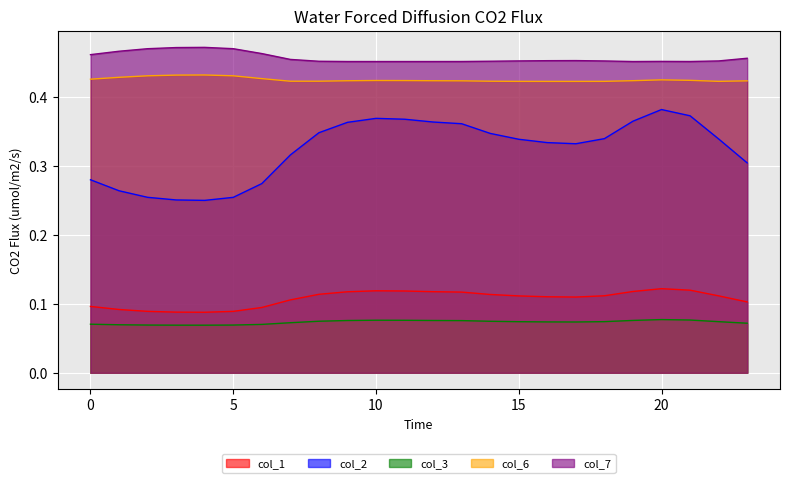

How many interior local peaks does the col_1 series have?

2